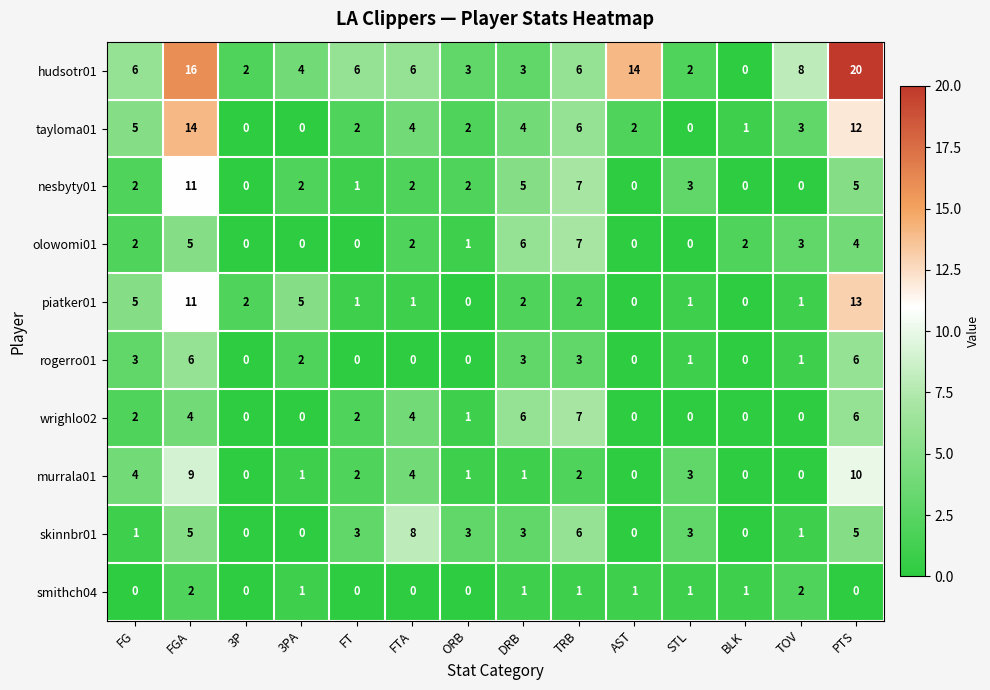

Count the skinnbr01 values in the range 0 to 5.

12